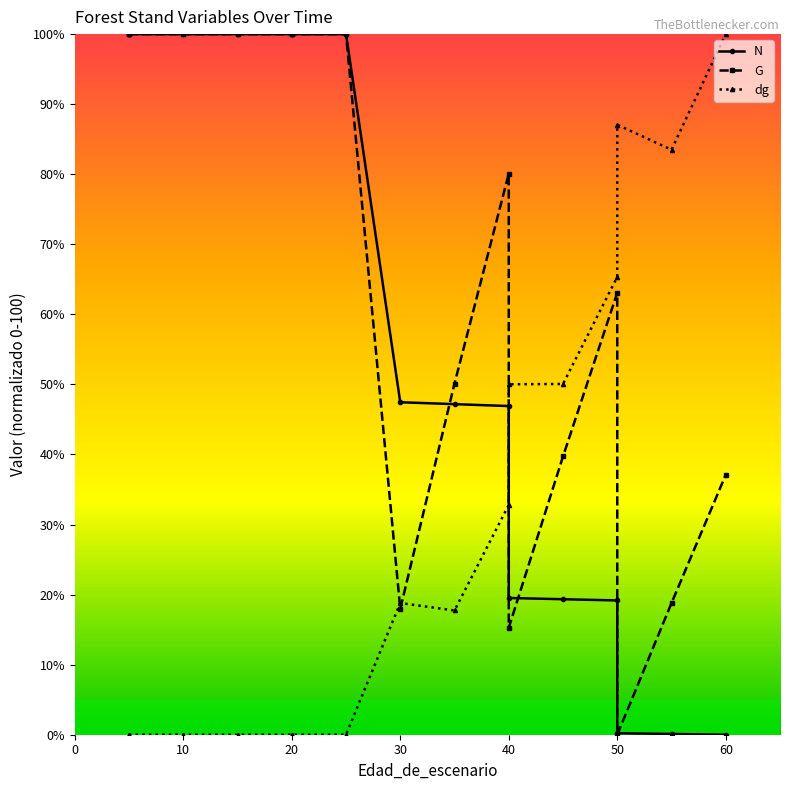

Does the chart display data point markers on the line(s)?

Yes